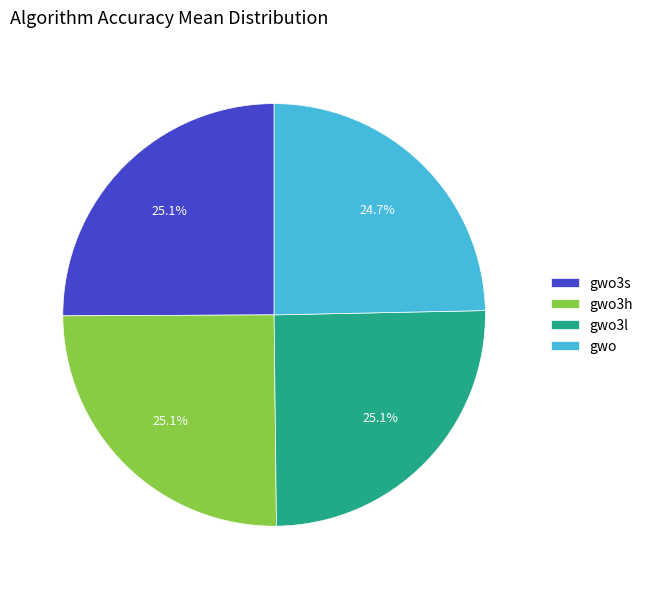

To the nearest percent, what is the average slice percentage?

25%